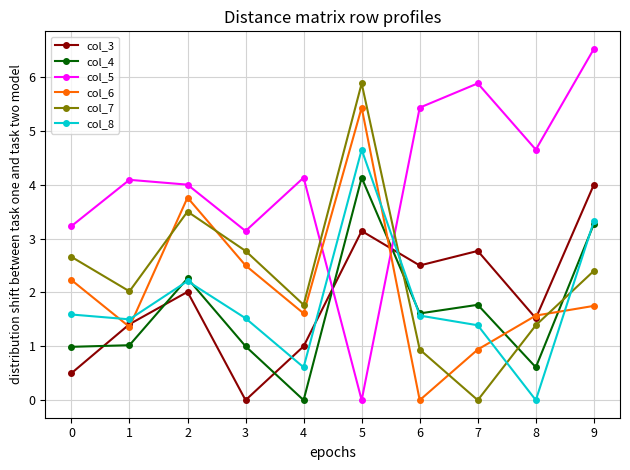

Which category has the lowest value in the col_8 series?

8